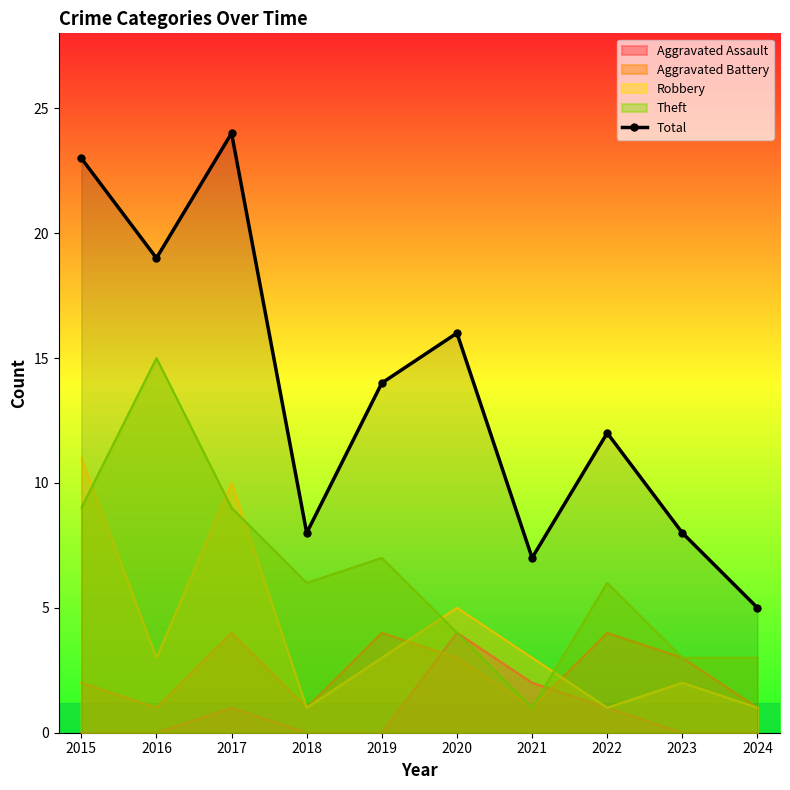

Is it true that the value at 2016 is 32?

False